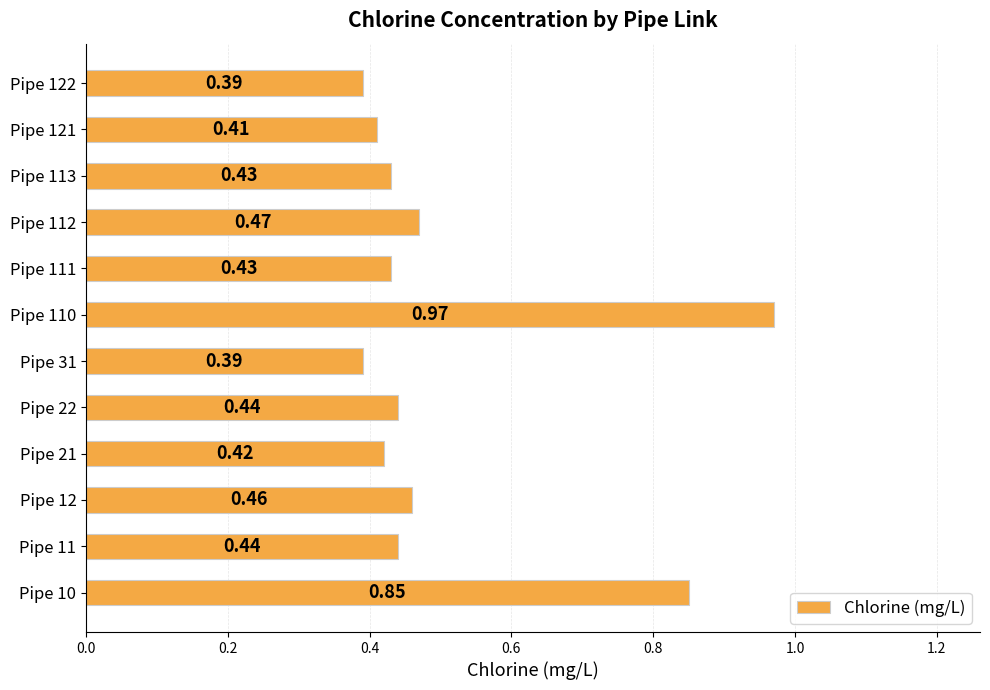

What is the difference between the maximum and minimum values?

0.6